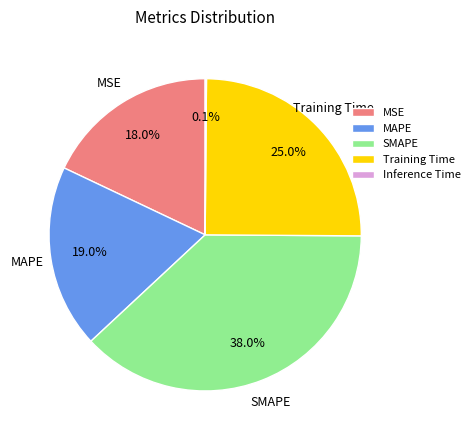

Which has a higher value, Training Time or MSE?

Training Time